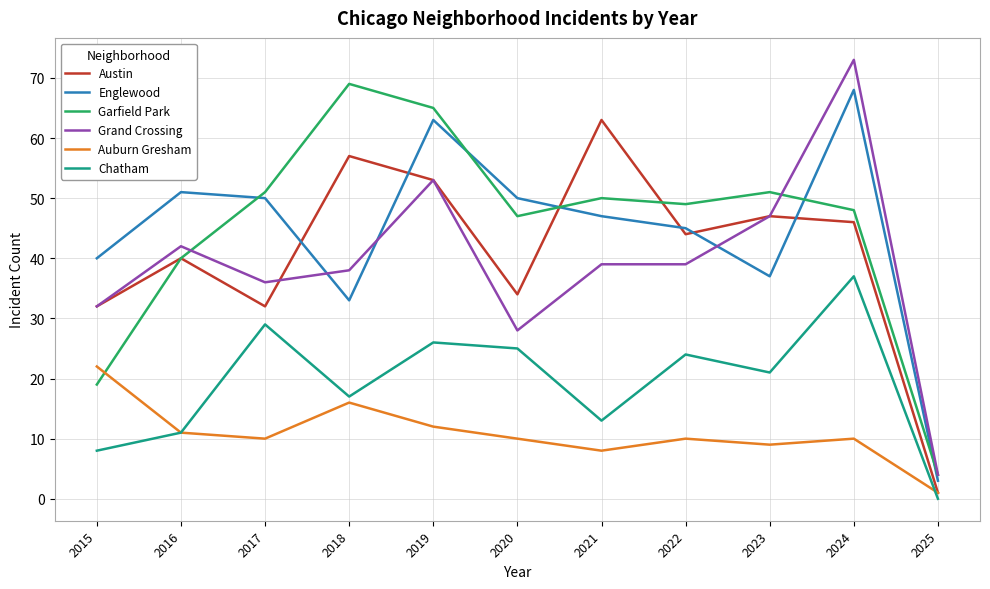

What are all the series names shown in the legend?

Austin, Englewood, Garfield Park, Grand Crossing, Auburn Gresham, Chatham